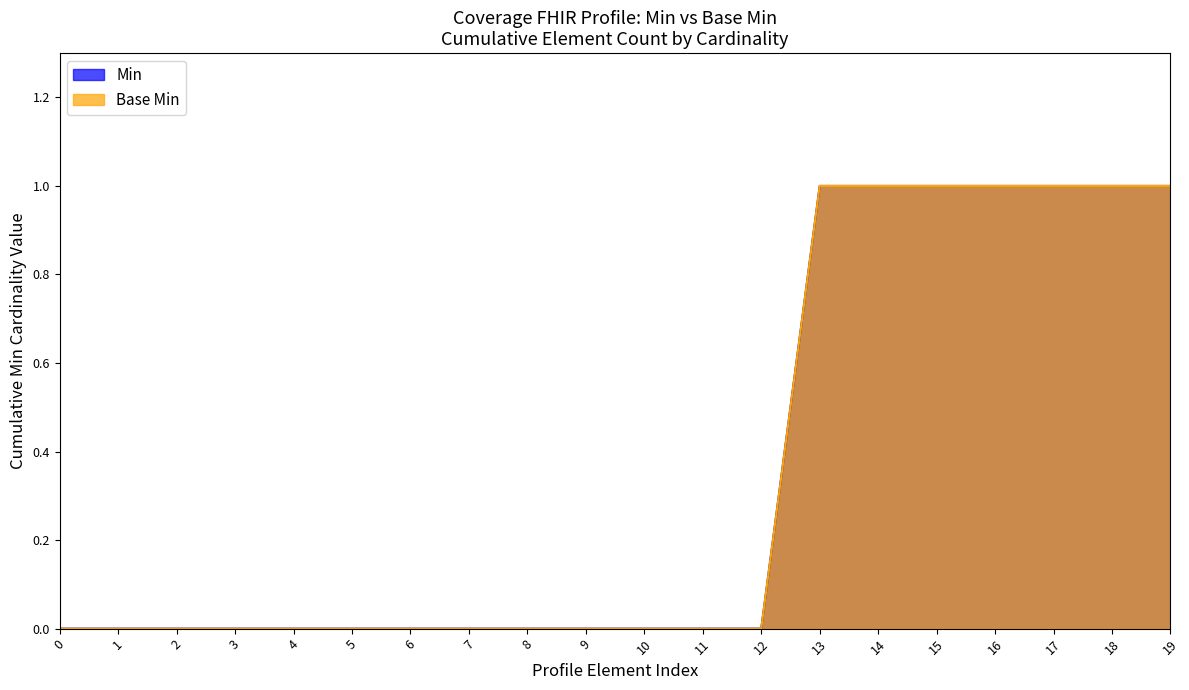

What are all the series names shown in the legend?

Min, Base Min